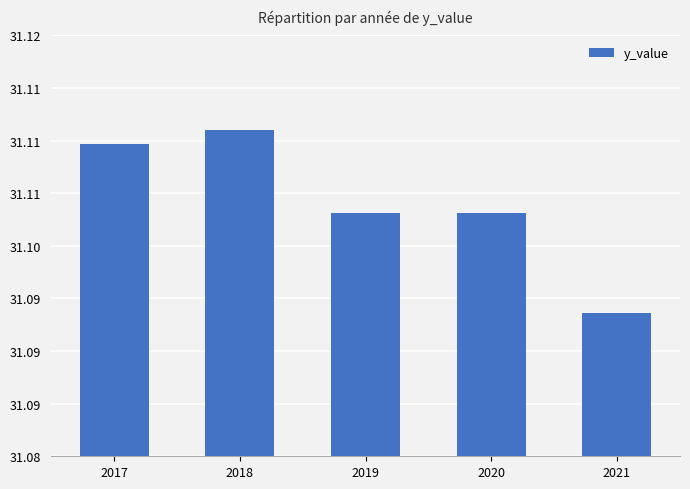

Which has a higher value, 2017 or 2019?

2017